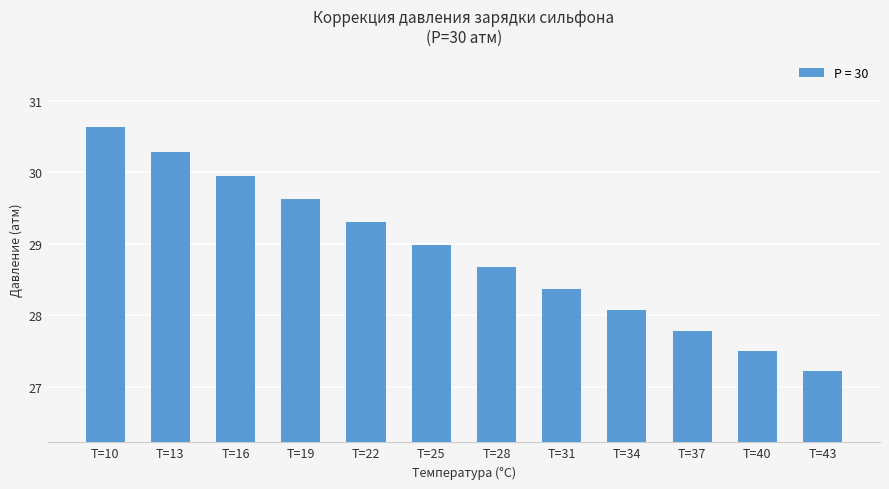

List the labels in order of value, smallest first.

T=43, T=40, T=37, T=34, T=31, T=28, T=25, T=22, T=19, T=16, T=13, T=10